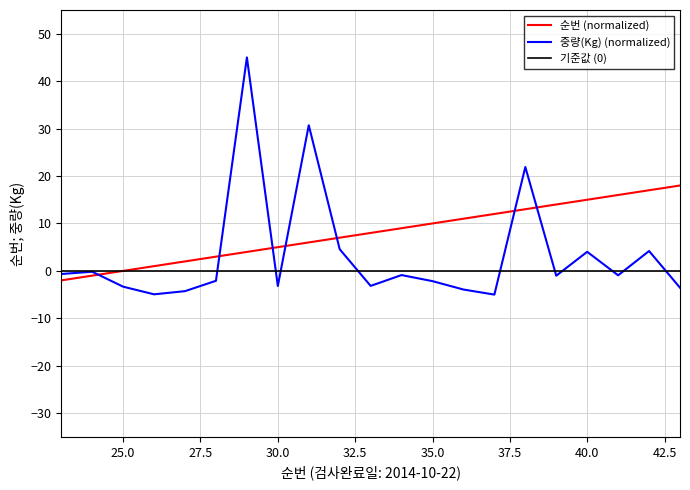

List the series in order of their overall mean, highest first.

순번 (normalized), 중량(Kg) (normalized), 기준값 (0)